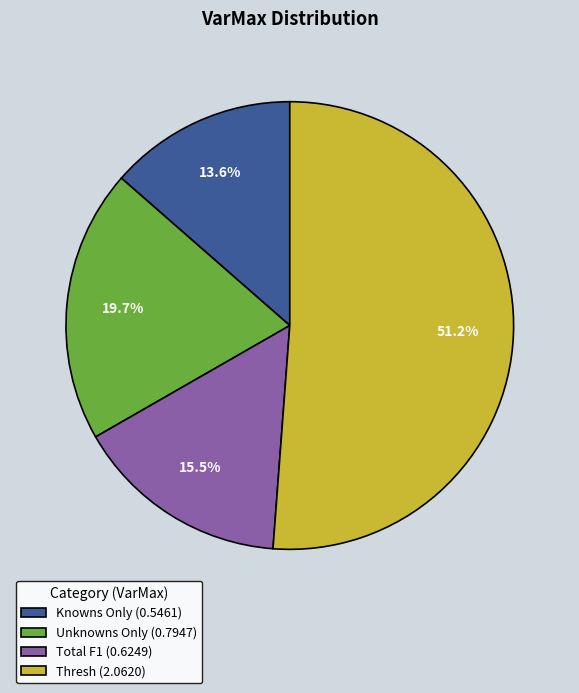

What portion of the pie excludes Thresh?

48.8%